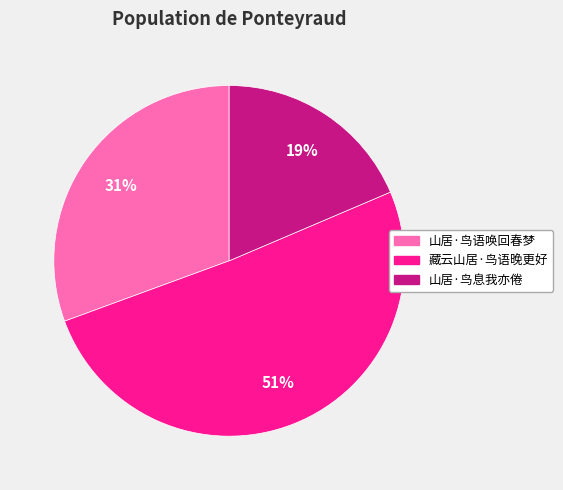

Which category has the smallest portion of the pie?

山居·鸟息我亦倦